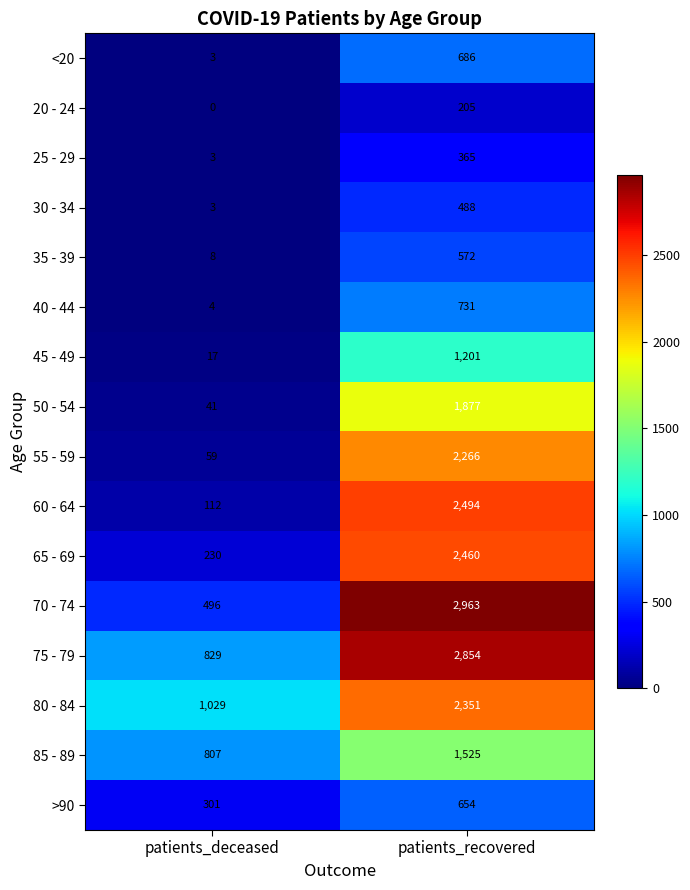

What is the maximum value shown in the chart?

2963